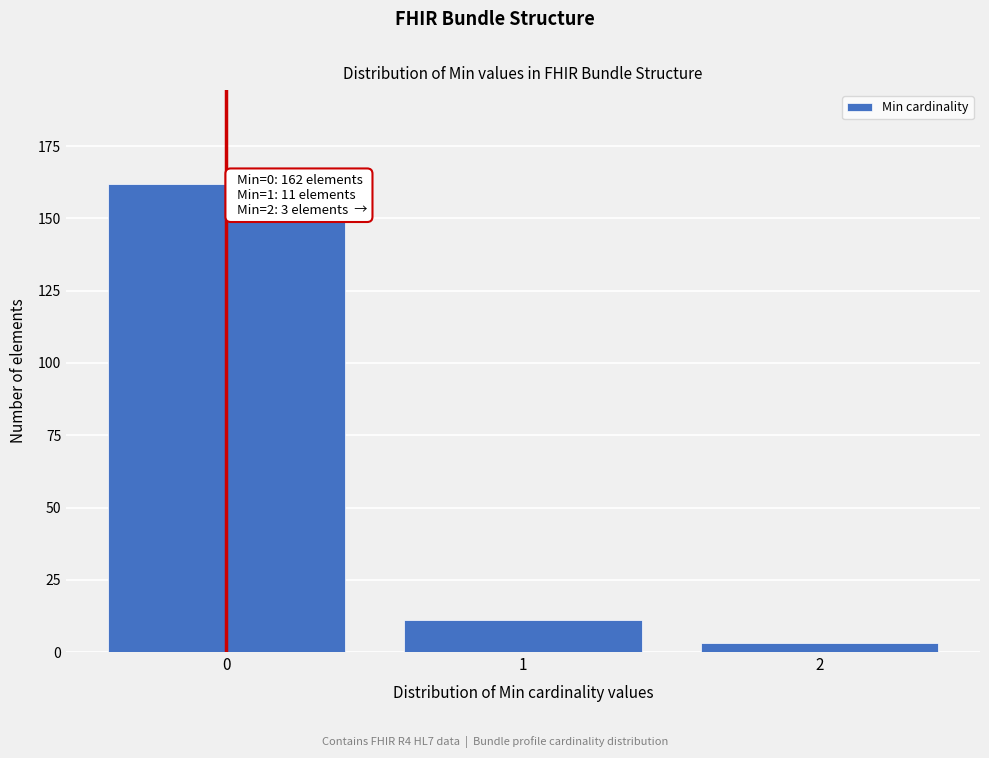

Reading right to left, what are all the values shown in this chart?

2=3	1=11	0=162